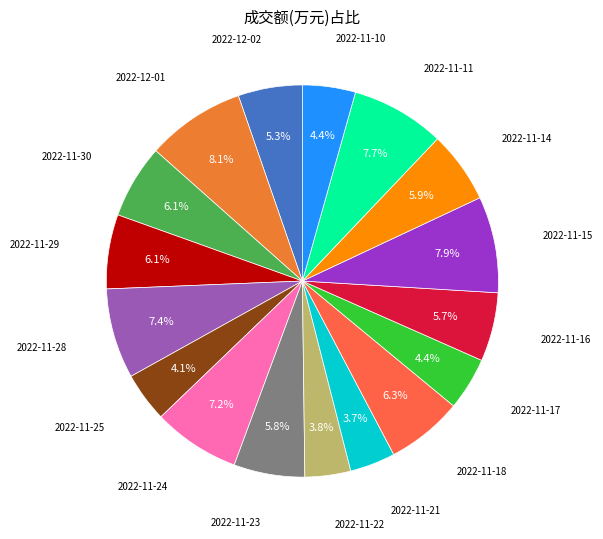

What portion of the pie excludes 2022-11-25?

95.9%